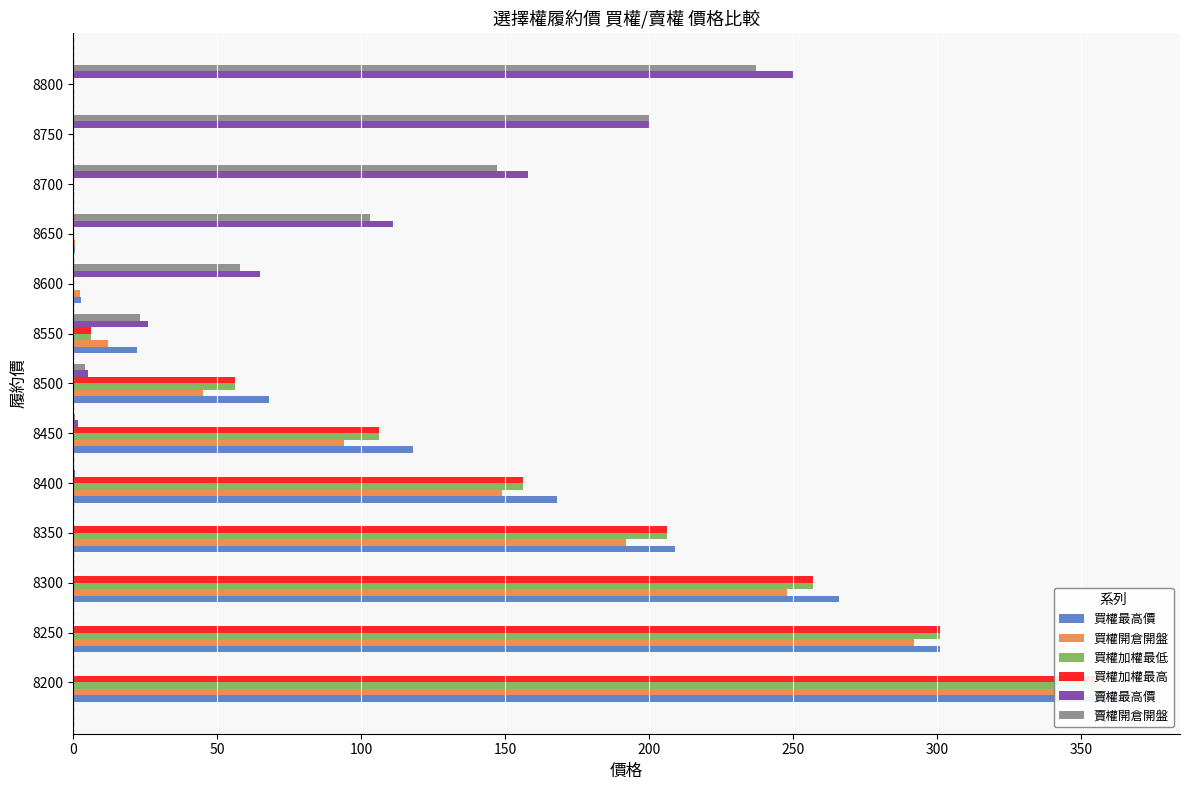

How many values in the 買權加權最高 series are below 56?

6